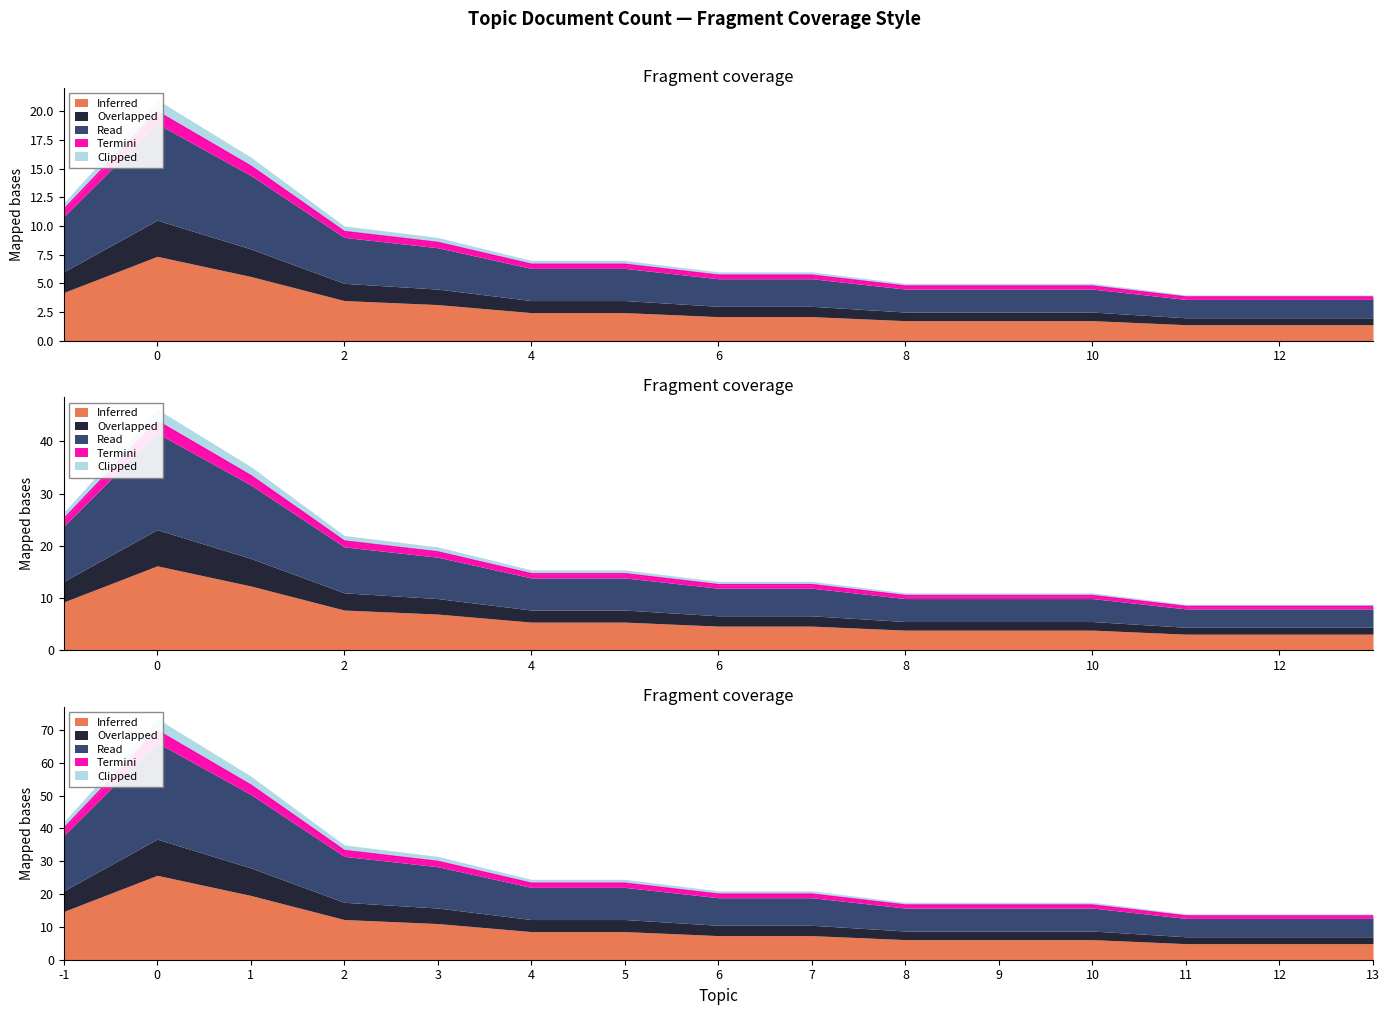

What is the difference between the second highest and minimum values?

11.4